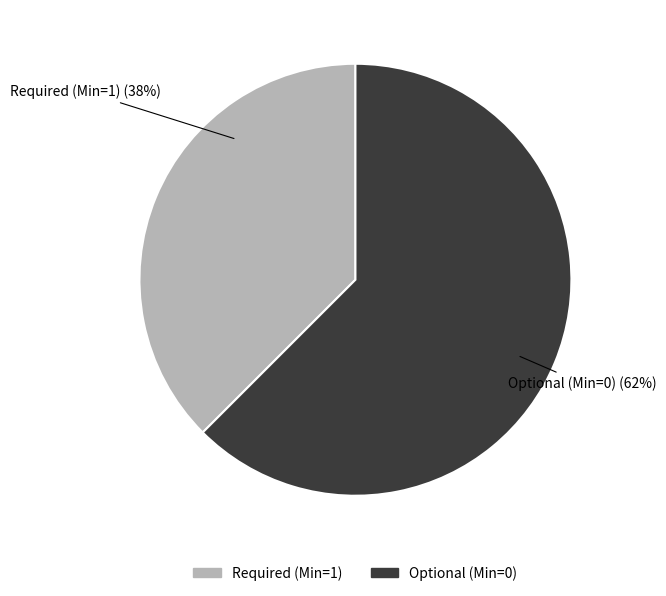

Is there a majority slice in this chart?

Yes